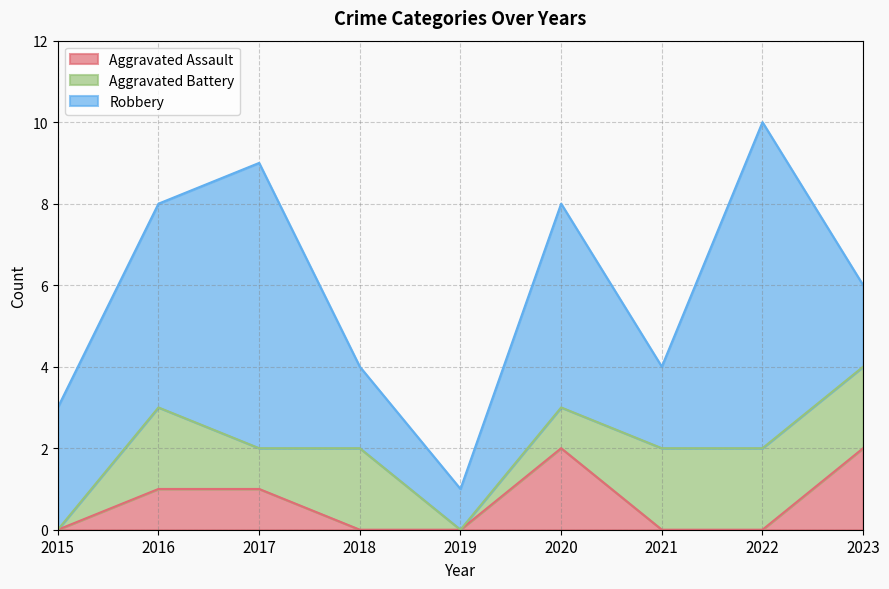

How many categories are shown in the chart?

9